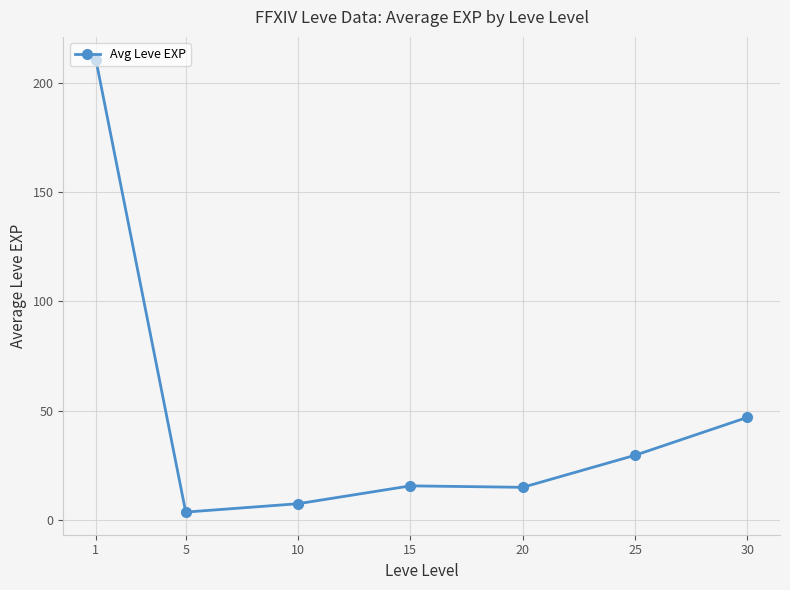

What is the value of the 3rd point from the left?

7.5